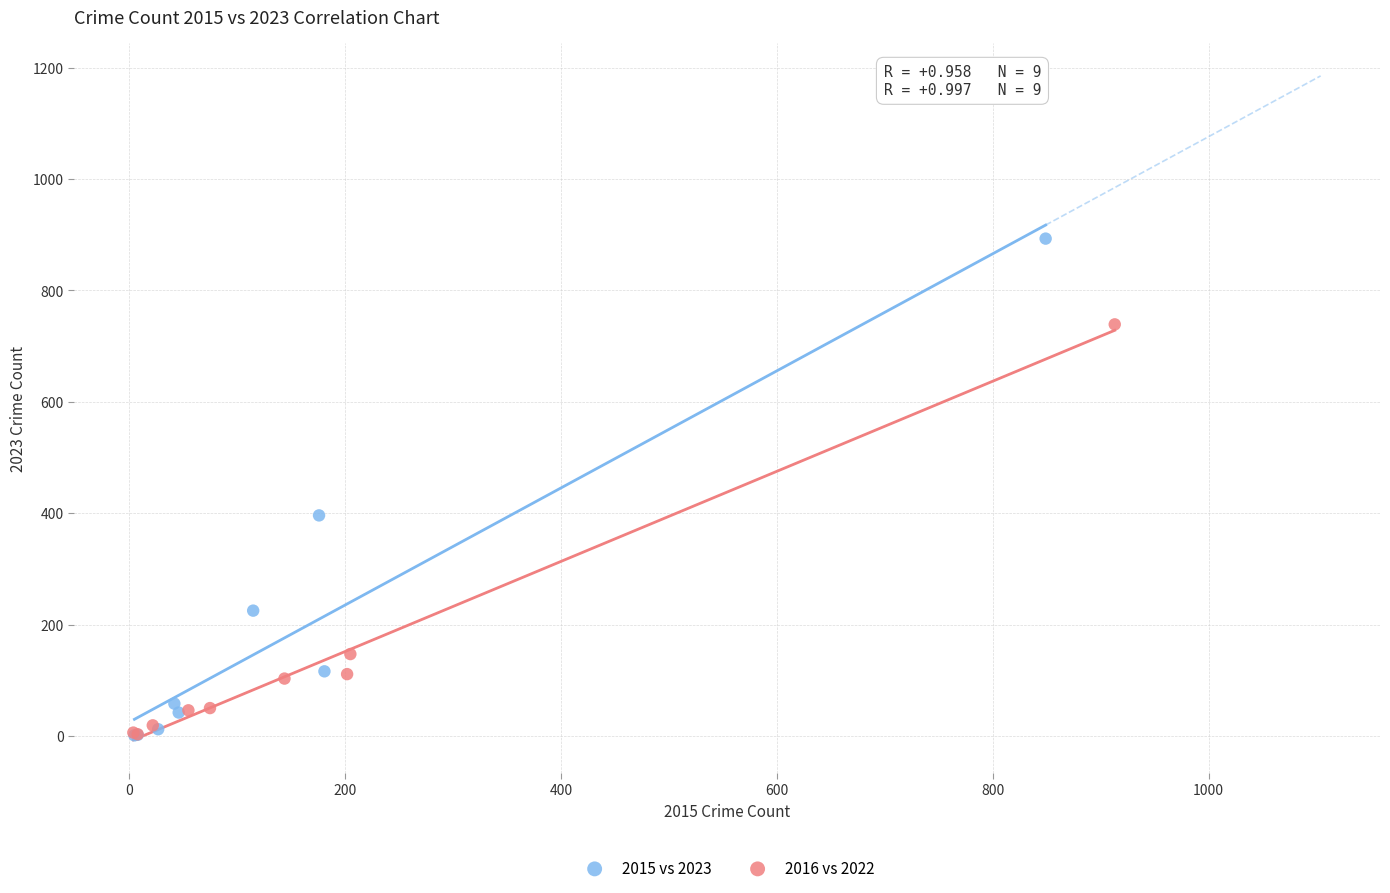

Which series reaches the maximum Y coordinate?

2015 vs 2023